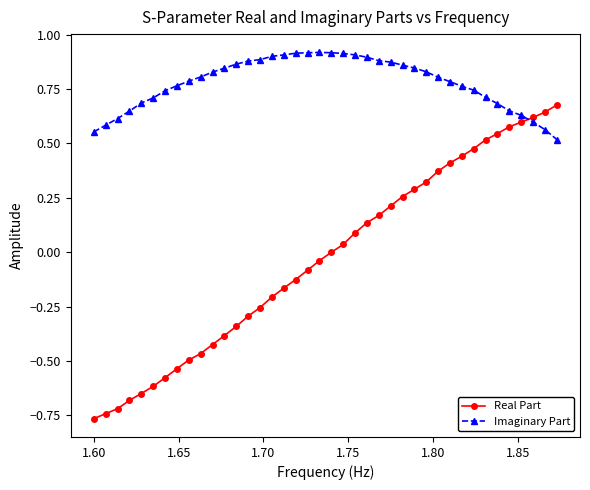

Does the chart display data point markers on the line(s)?

Yes